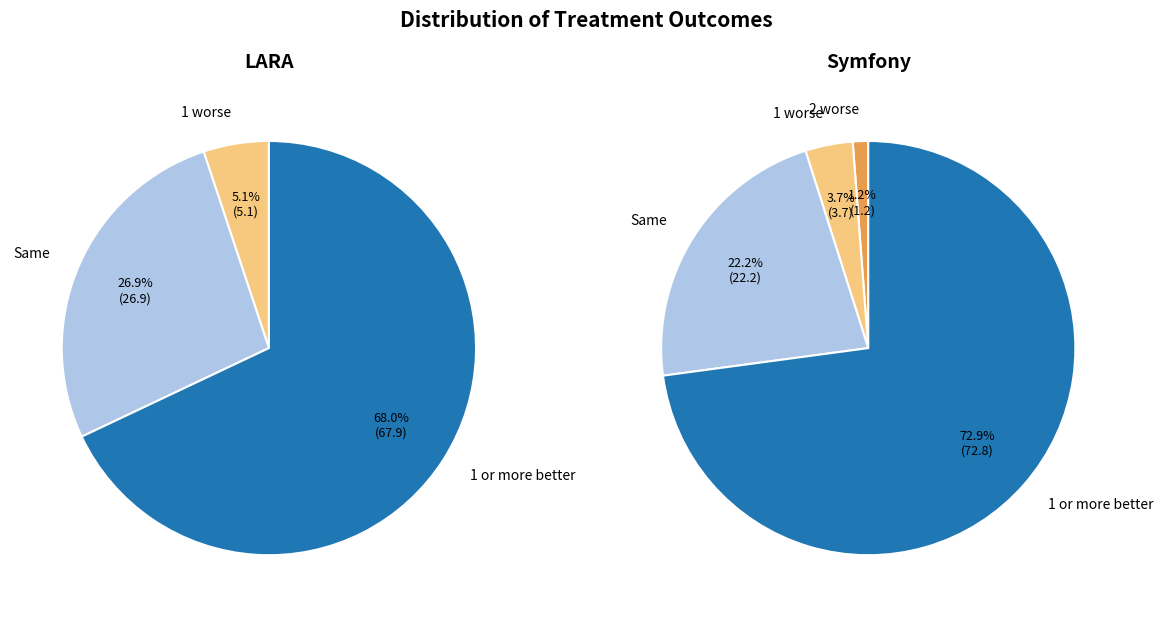

True or false: Same accounts for 34% of the total.

False